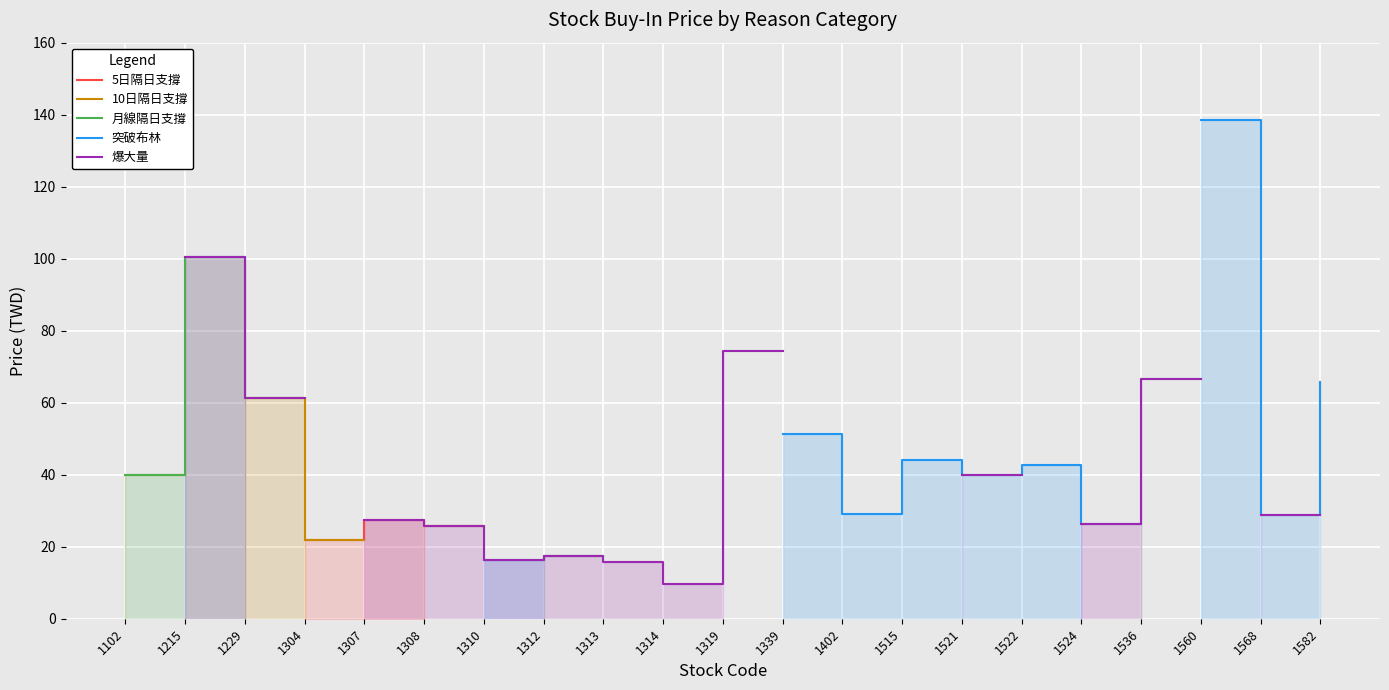

How many interior local peaks does the 月線隔日支撐 series have?

1